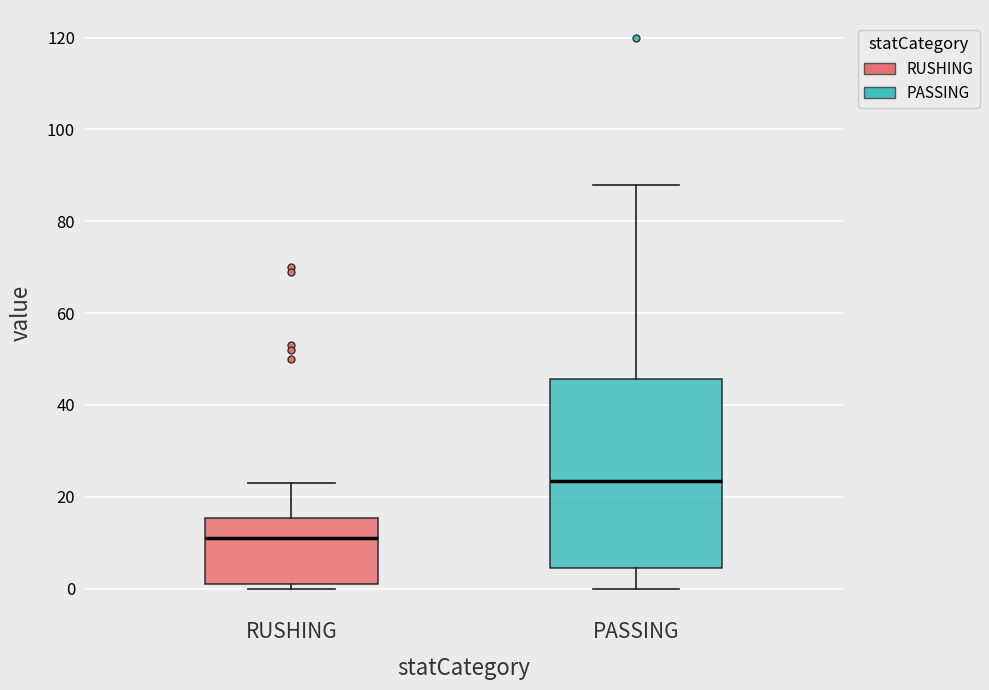

Reading left to right, transcribe this box plot: for each box, give where its median line is, the range the box spans, and where its two whiskers end, as read against the y-axis. The values are not printed on the chart, so give them approximately, as read against the axis.

RUSHING: median 12, box 2 to 16, whiskers 0 to 24
PASSING: median 24, box 4 to 46, whiskers 0 to 88